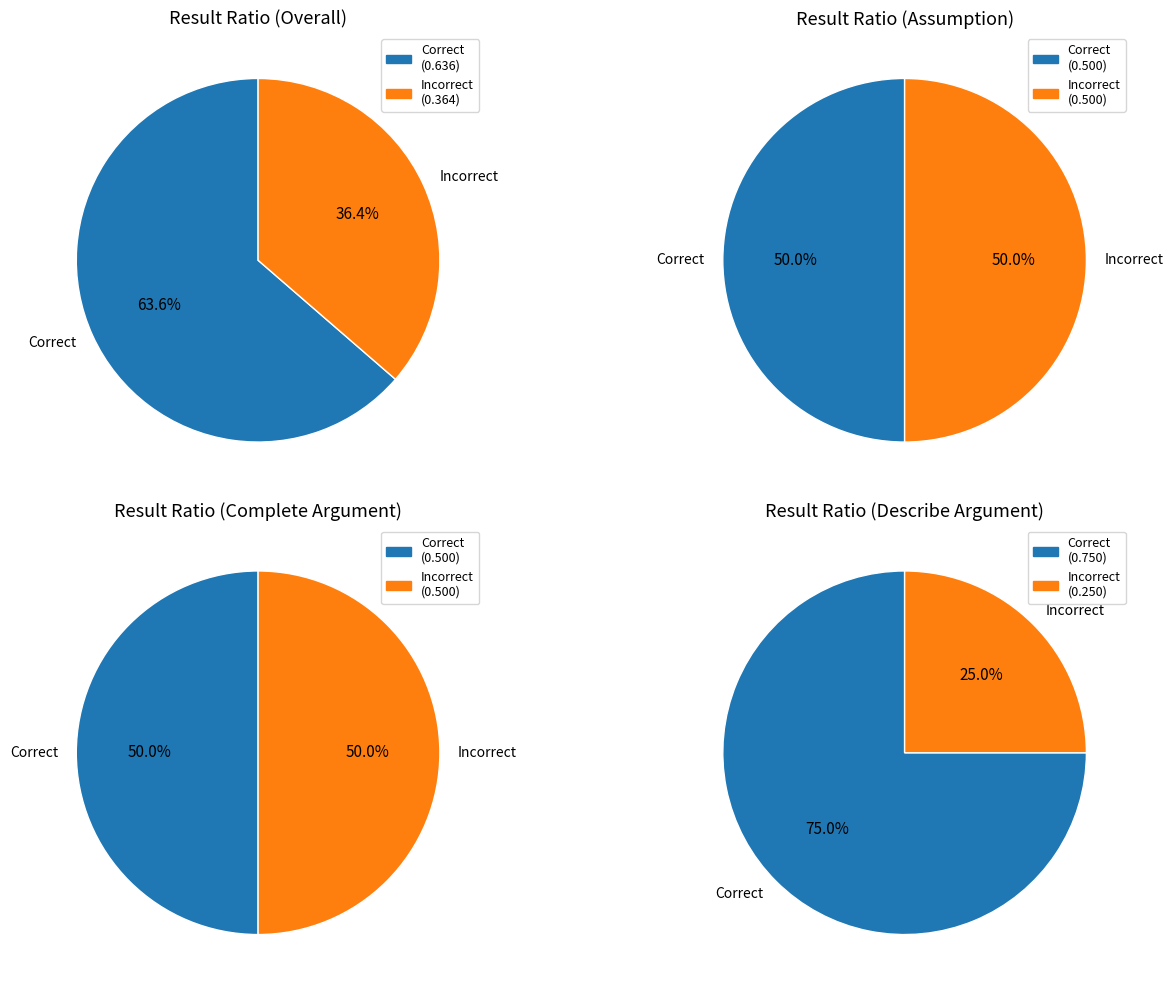

To the nearest percent, what portion does Assumption represent?

29%